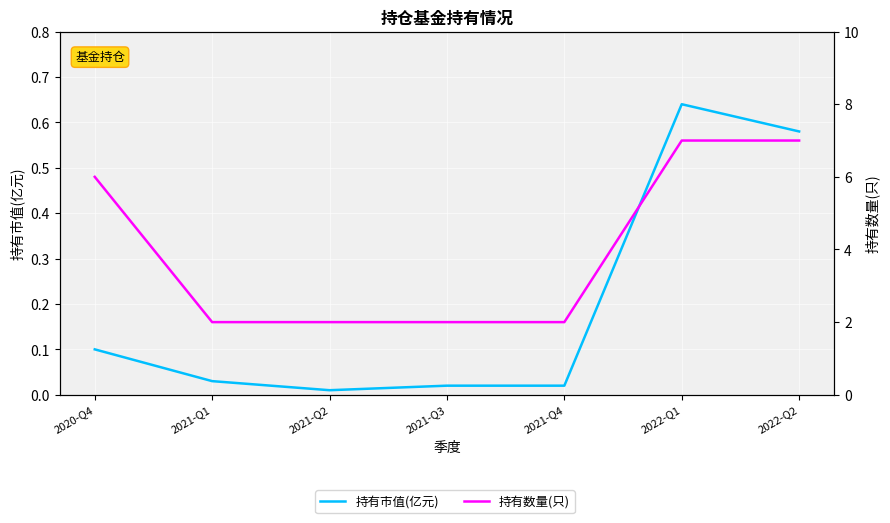

What is the lowest value of the 持有数量(只) series?

2.0